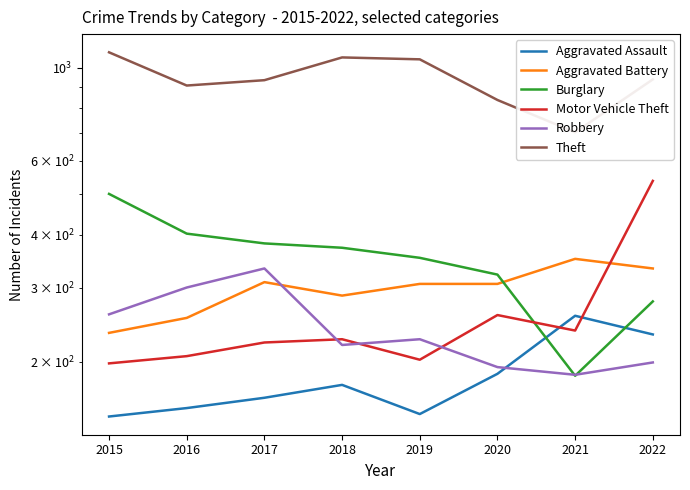

Is it true that Robbery equals 386 at 2018?

False